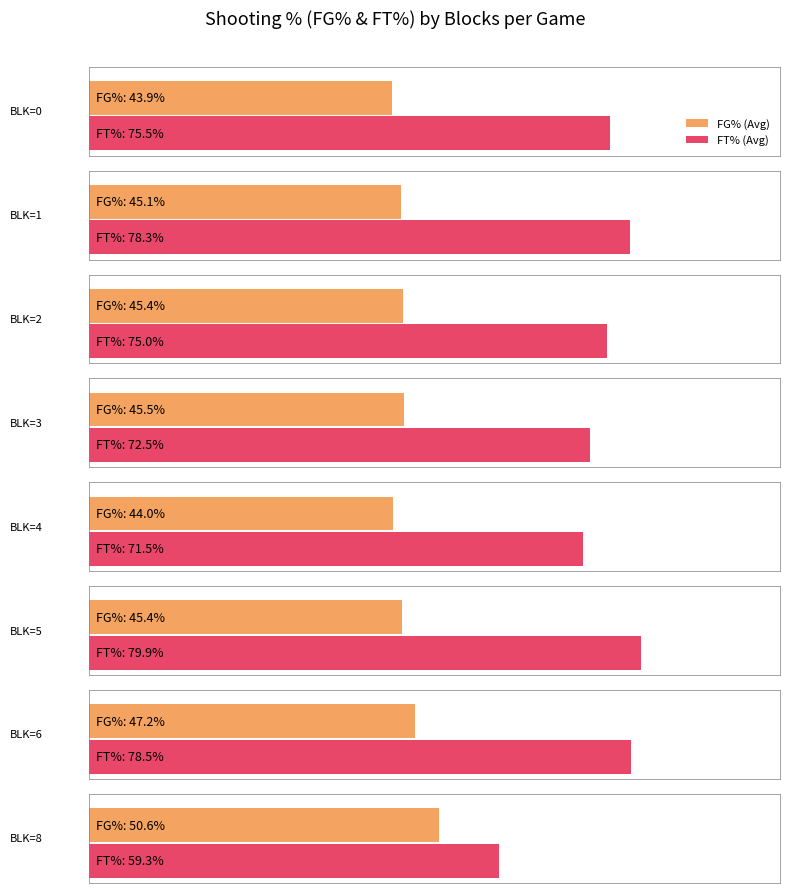

The value of FG% at 21 is 84.0. True or false?

False